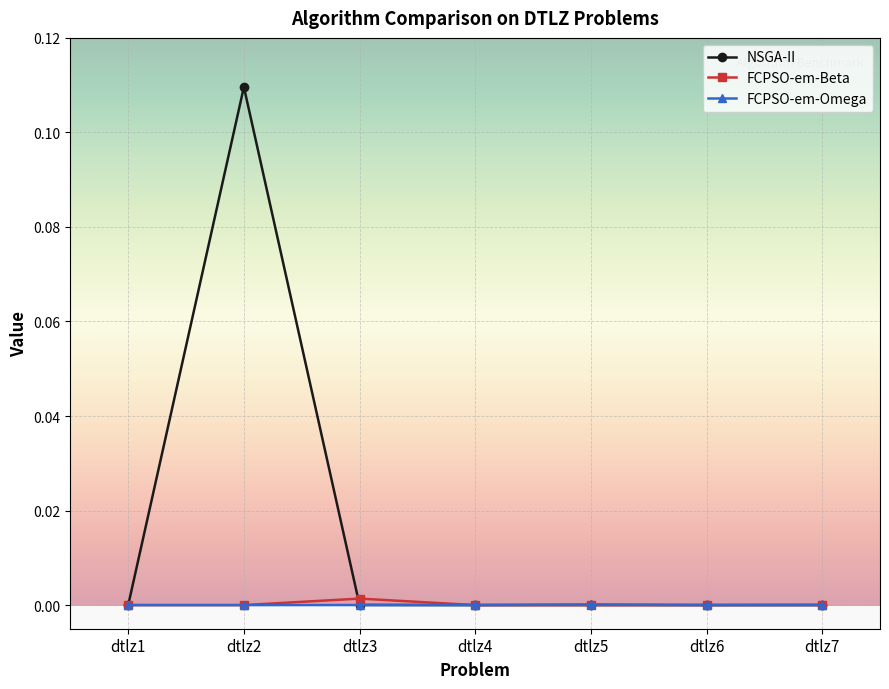

At which category is the sum across all series the highest?

dtlz2